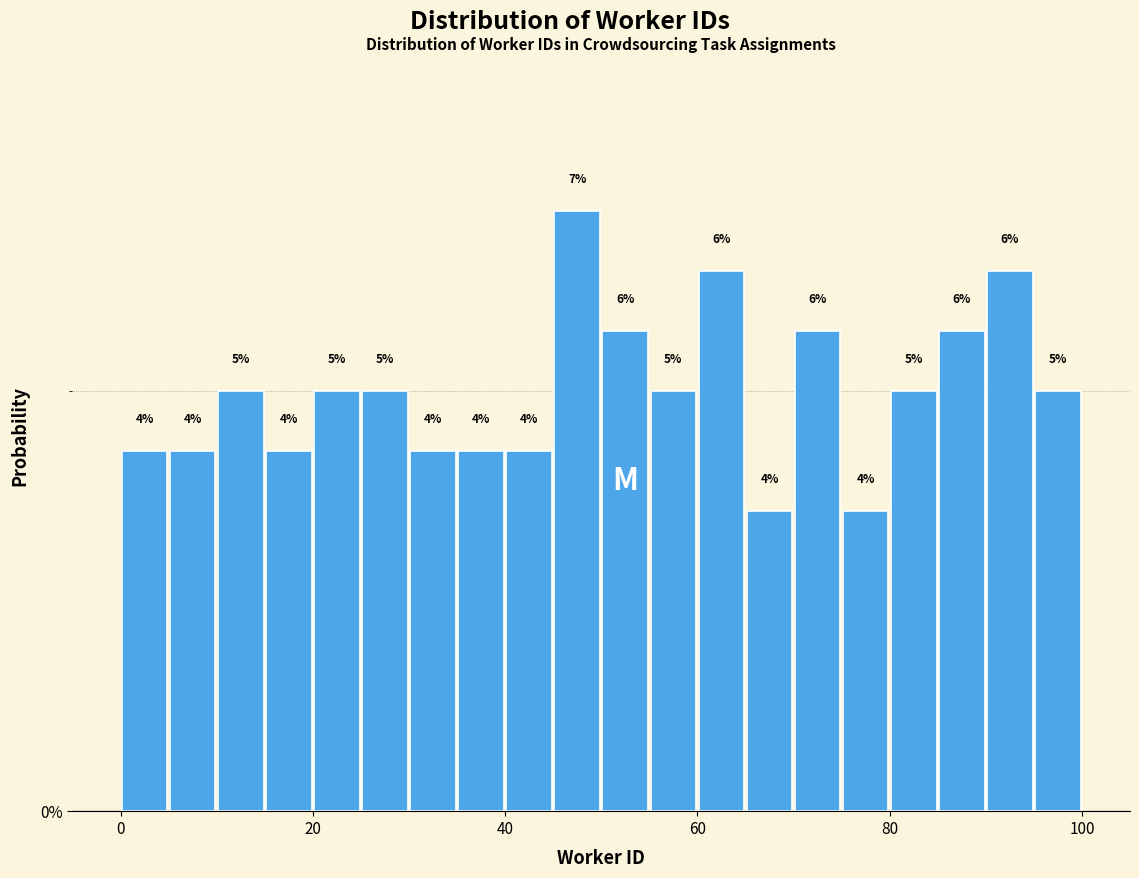

Read against the x-axis, roughly where is the centre of the tallest bar?

48